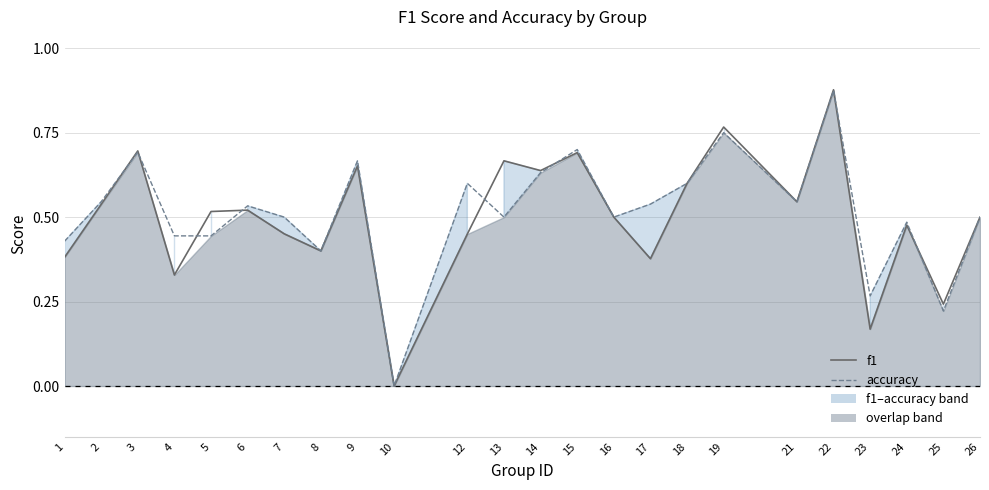

Reading right to left, transcribe all the data shown in this chart.

f1: 26=0.5	25=0.2	24=0.5	23=0.2	22=0.9	21=0.5	19=0.8	18=0.6	17=0.4	16=0.5	15=0.7	14=0.6	13=0.7	12=0.5	10=0.0	9=0.7	8=0.4	7=0.5	6=0.5	5=0.5	4=0.3	3=0.7	2=0.5	1=0.4
accuracy: 26=0.5	25=0.2	24=0.5	23=0.3	22=0.9	21=0.5	19=0.8	18=0.6	17=0.5	16=0.5	15=0.7	14=0.6	13=0.5	12=0.6	10=0.0	9=0.7	8=0.4	7=0.5	6=0.5	5=0.4	4=0.4	3=0.7	2=0.5	1=0.4